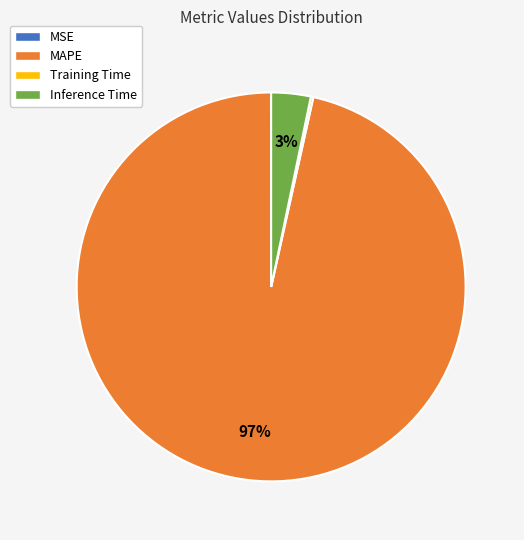

To the nearest percent, what percentage of the pie is Inference Time?

3%